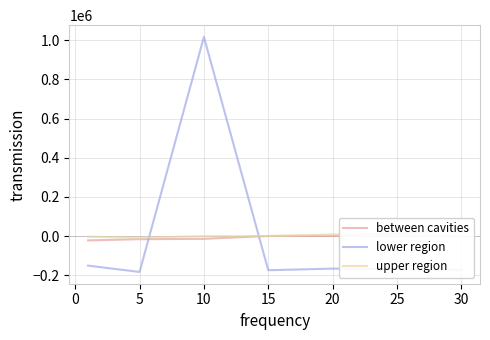

True or false: lower region has more than 2 interior local peaks.

False